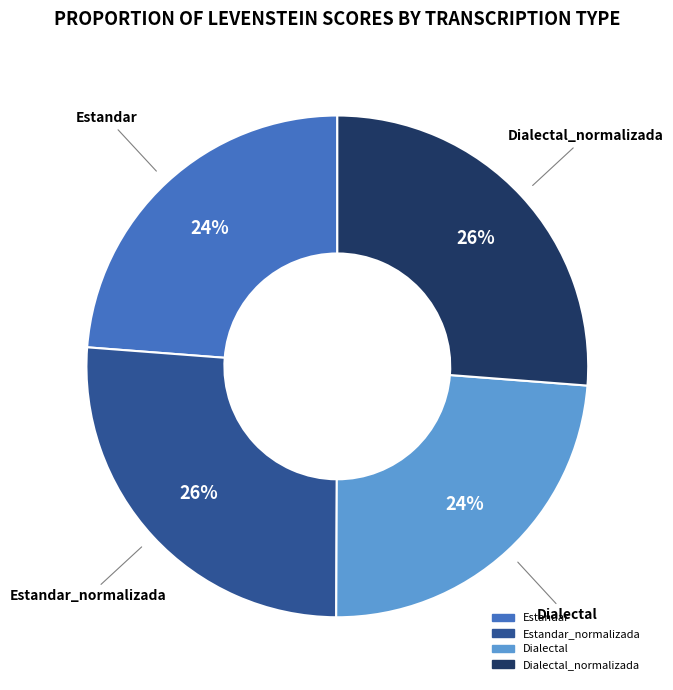

To the nearest percent, what is the average slice percentage?

25%